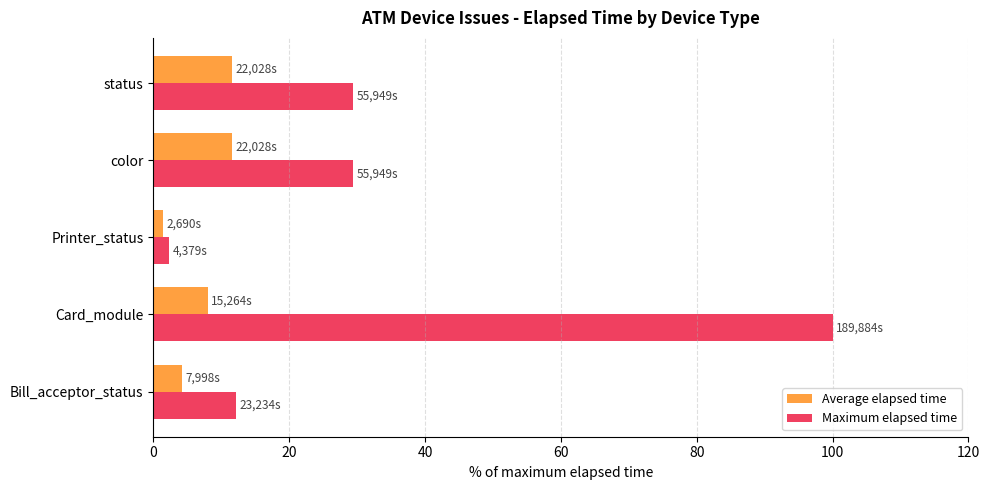

What is the approximate value of Average elapsed time at Card_module?

8.0